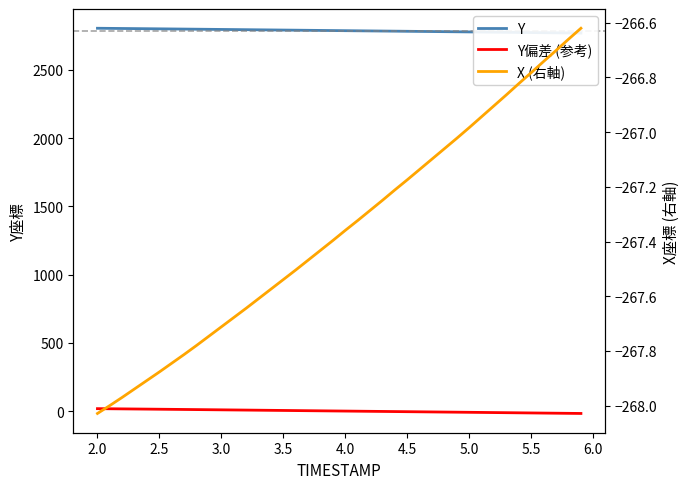

What is the sum of all X (右軸) values?

-10694.4